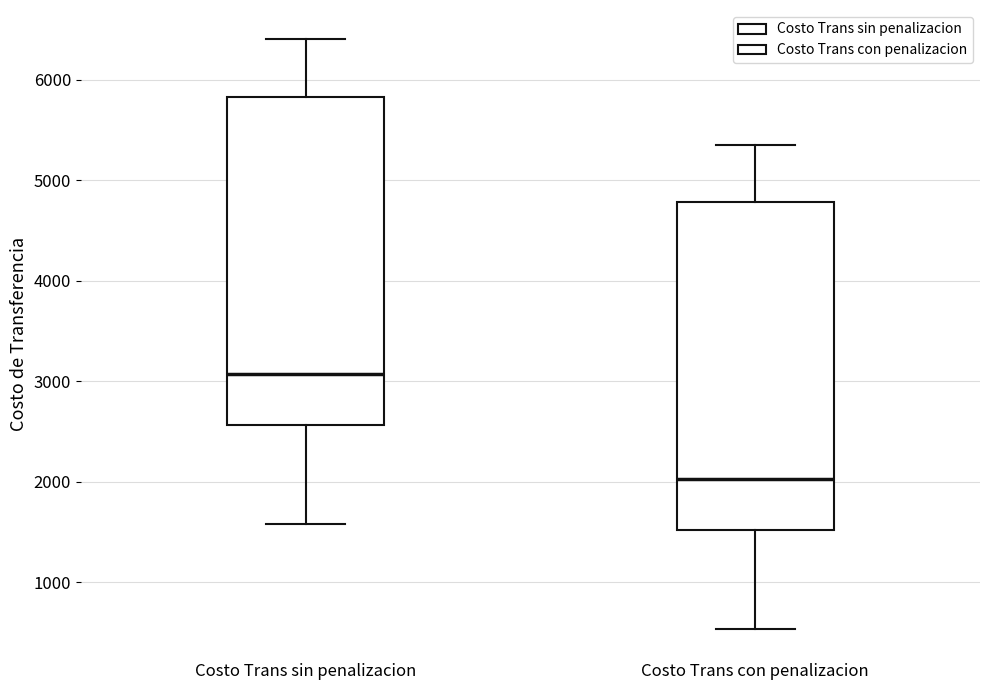

Reading left to right, read every box against the y-axis: the position of its median line, the range the box covers, and the ends of its whiskers. The values are not printed on the chart, so give them approximately, as read against the axis.

Costo Trans sin penalizacion: median 3100, box 2600 to 5800, whiskers 1600 to 6400
Costo Trans con penalizacion: median 2000, box 1500 to 4800, whiskers 500 to 5400